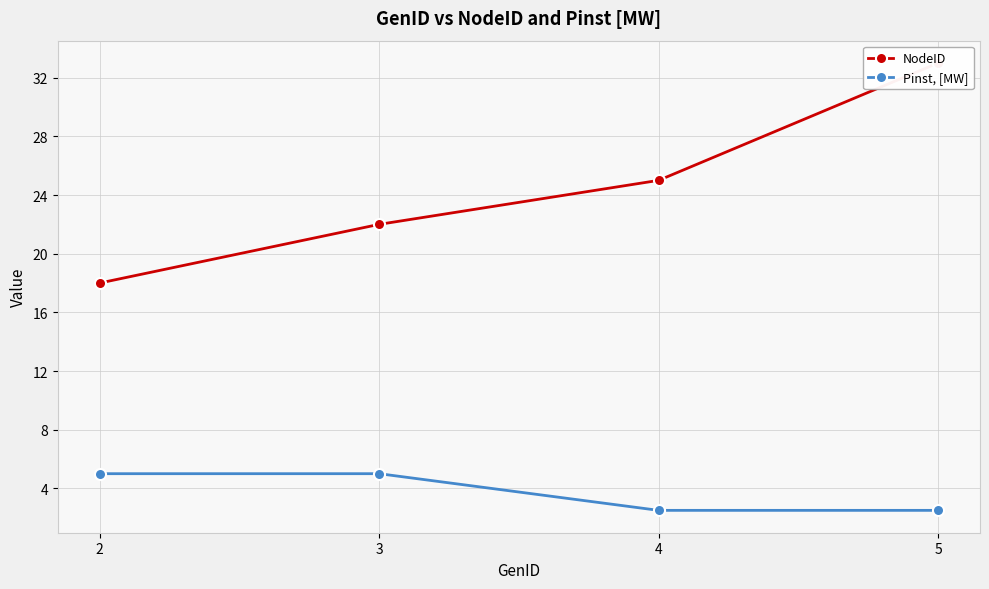

Which has a higher value, 3 or 5?

5